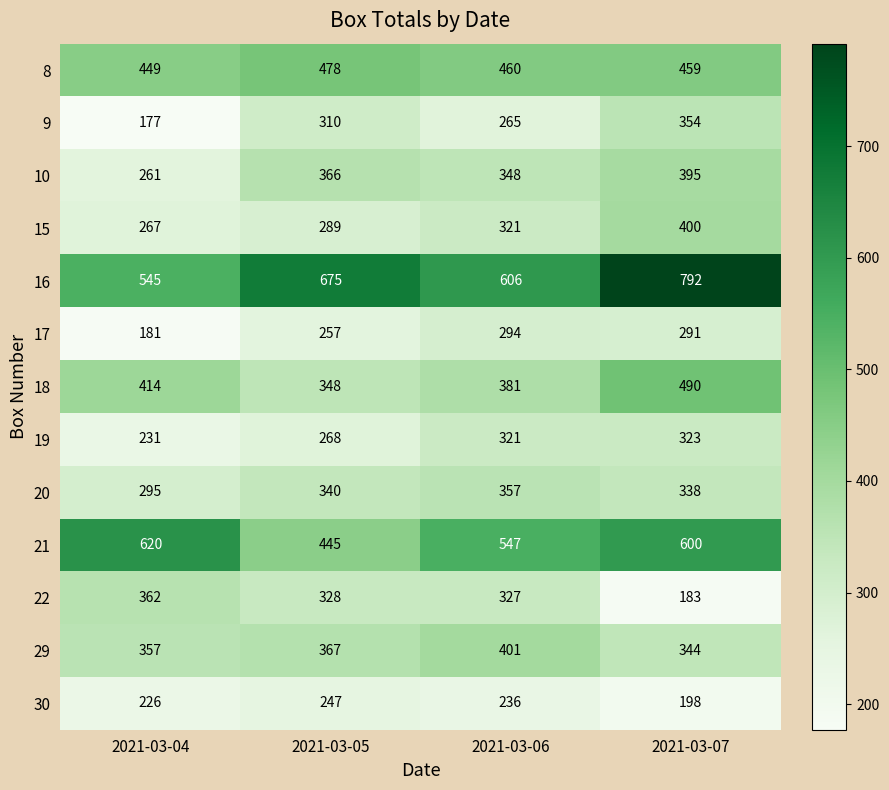

How many values in the 9 series are below 310?

2